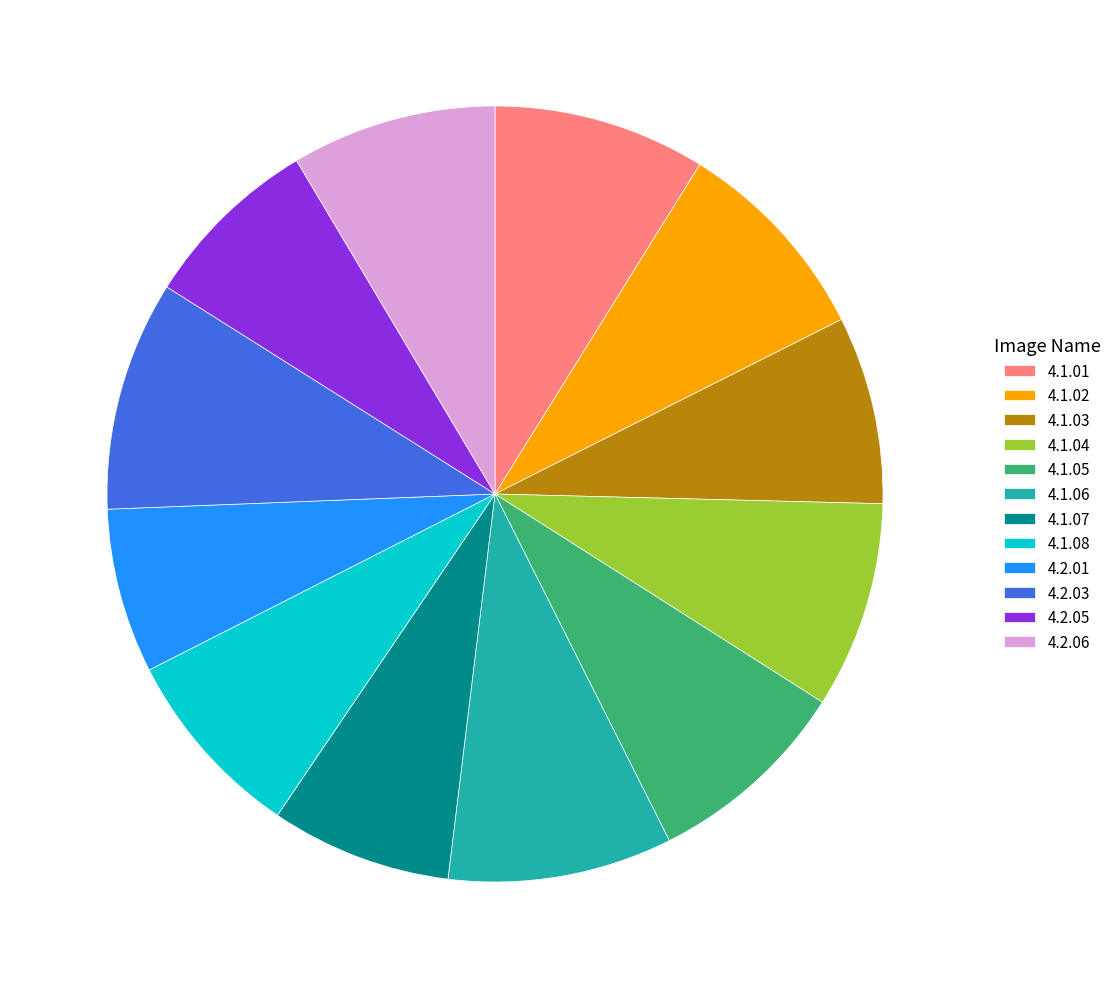

What is the smallest slice in the pie chart?

4.2.01